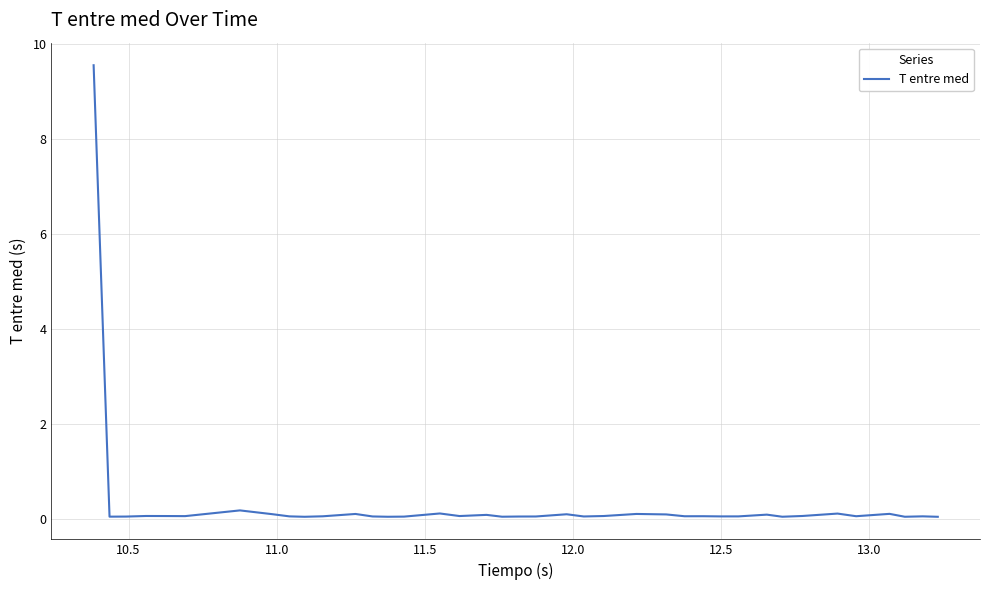

What is the difference between the maximum and second lowest values?

9.5